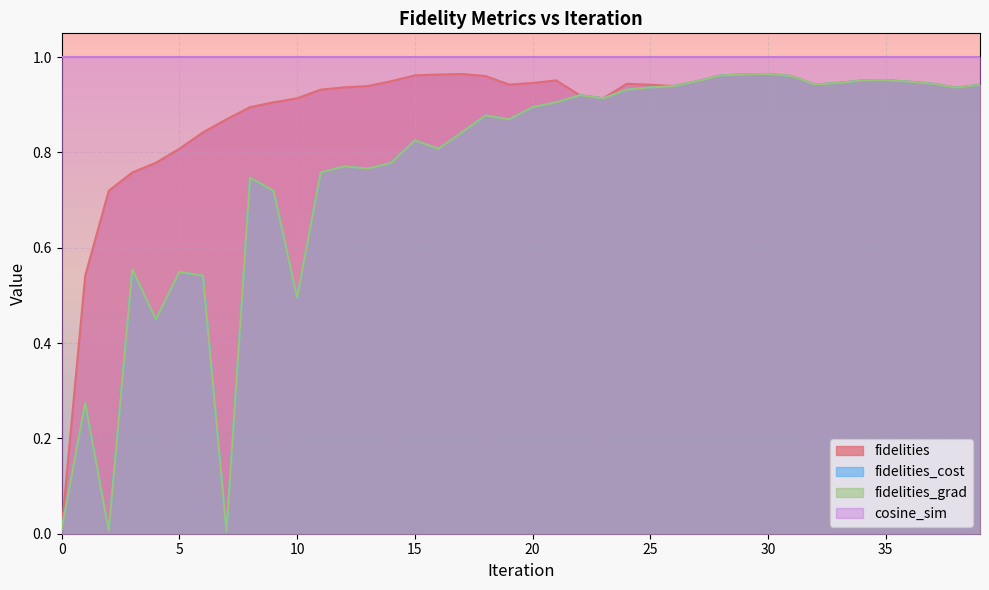

The value of fidelities_cost at 18 is 0.9. True or false?

True